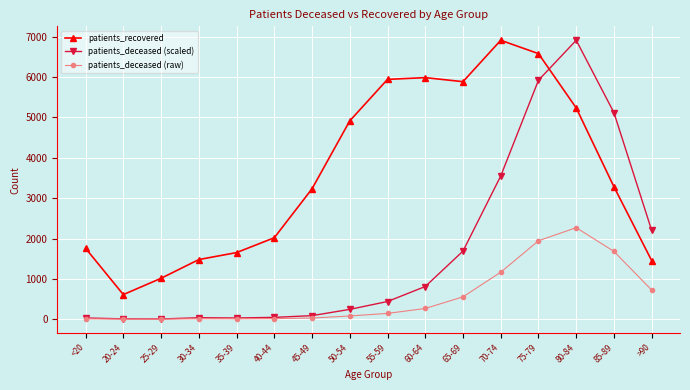

What position from the right is 35-39?

12